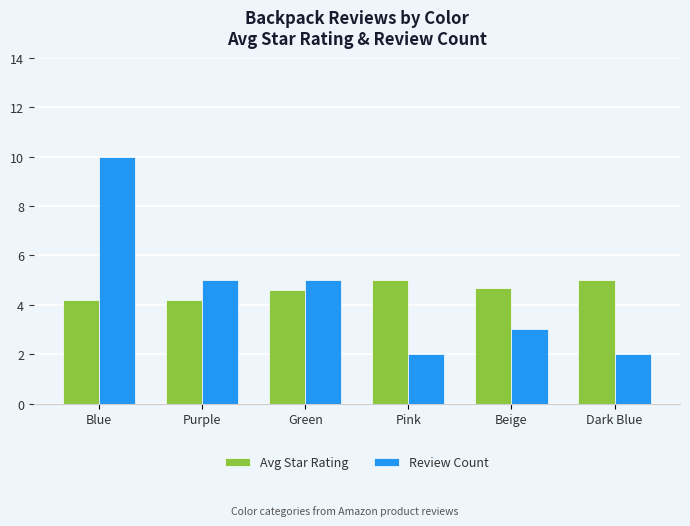

Between Blue and Purple, which series saw the biggest shift?

Review Count